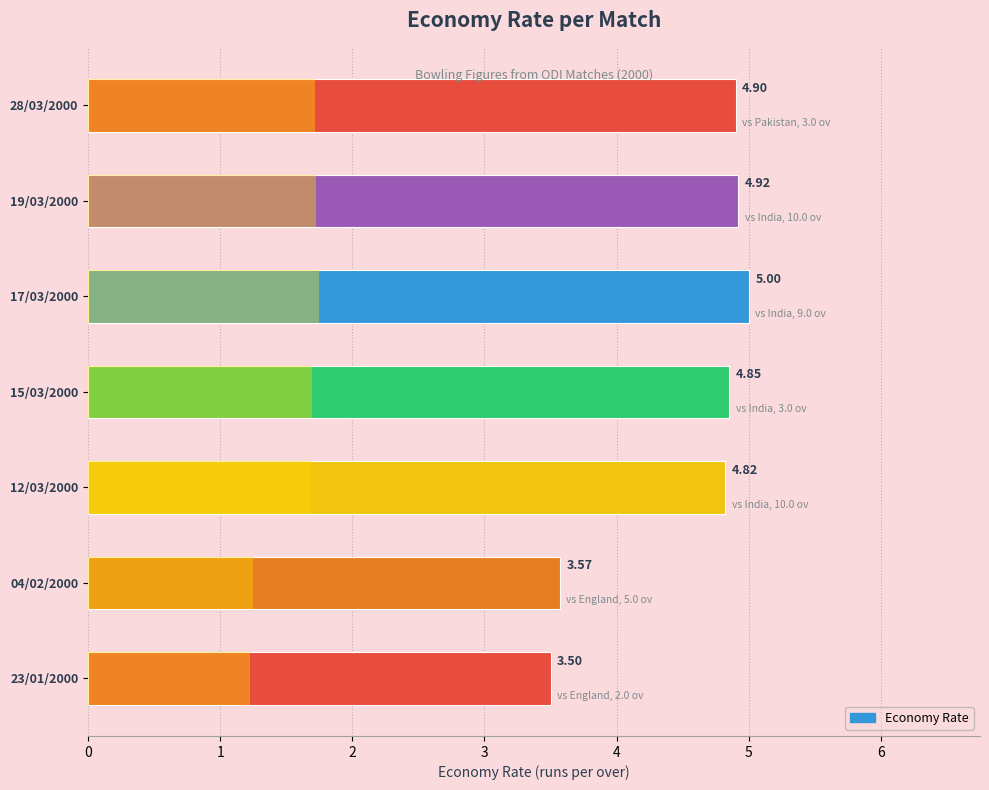

What is the sum of all values?

31.6